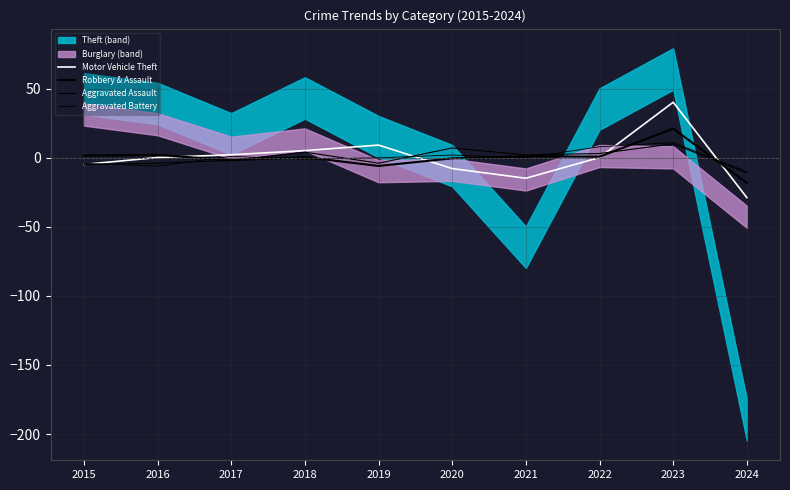

What is the difference between the maximum and second lowest values in the Robbery & Assault series?

27.0